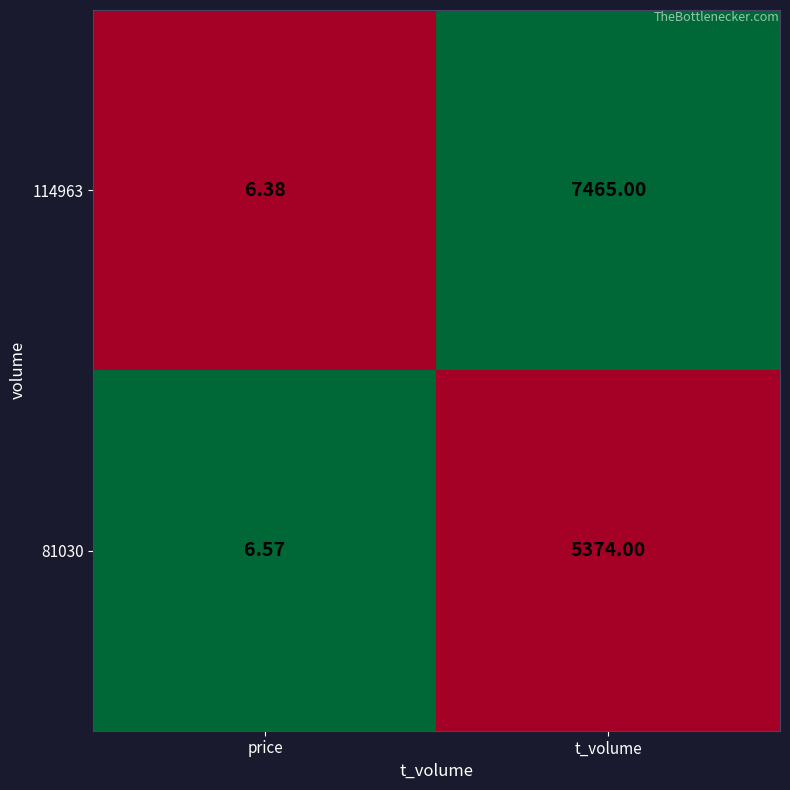

List the labels in order of 81030 value, smallest first.

price, t_volume